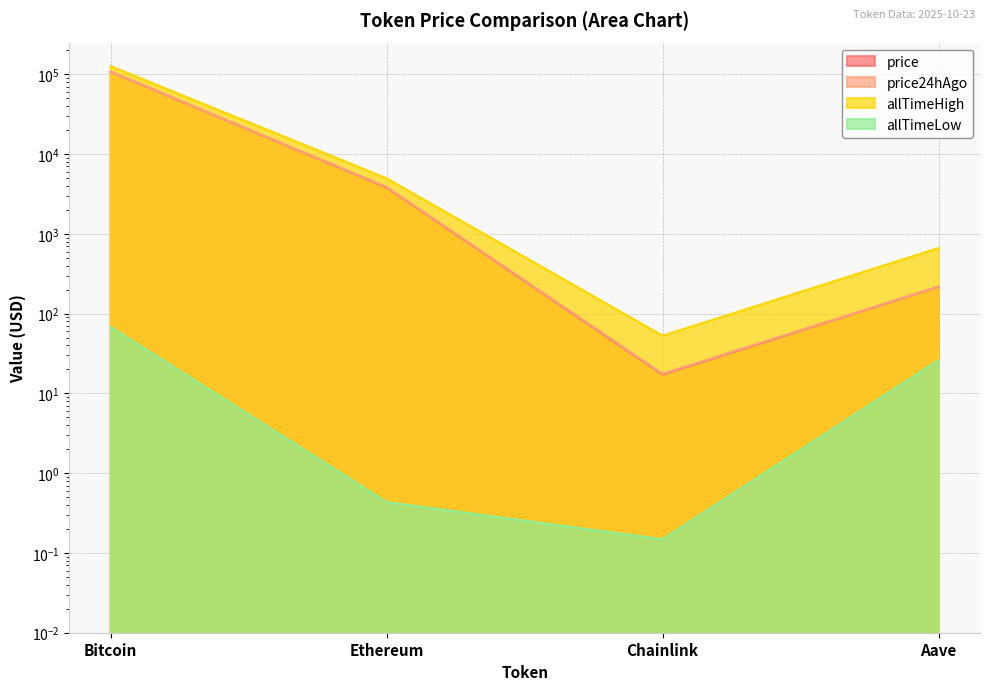

What is the lowest value of the allTimeLow series?

0.1